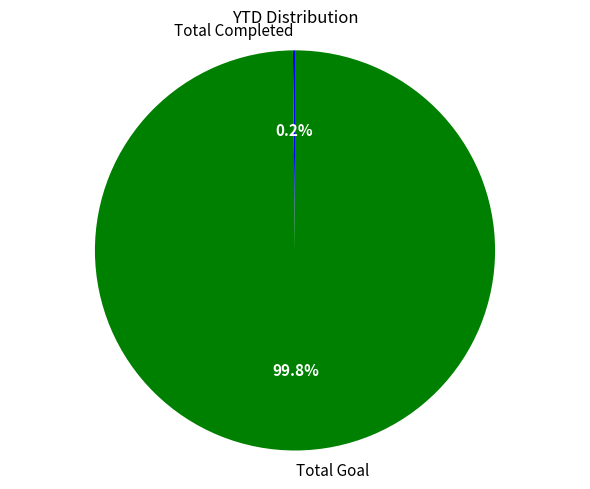

Which category has the biggest portion of the pie?

Total Goal